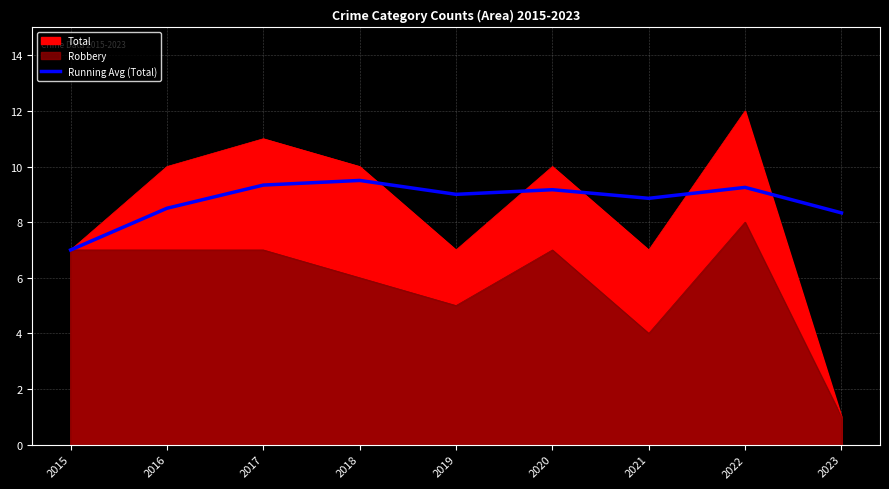

True or false: the data shows 5.4 at 2020.

False